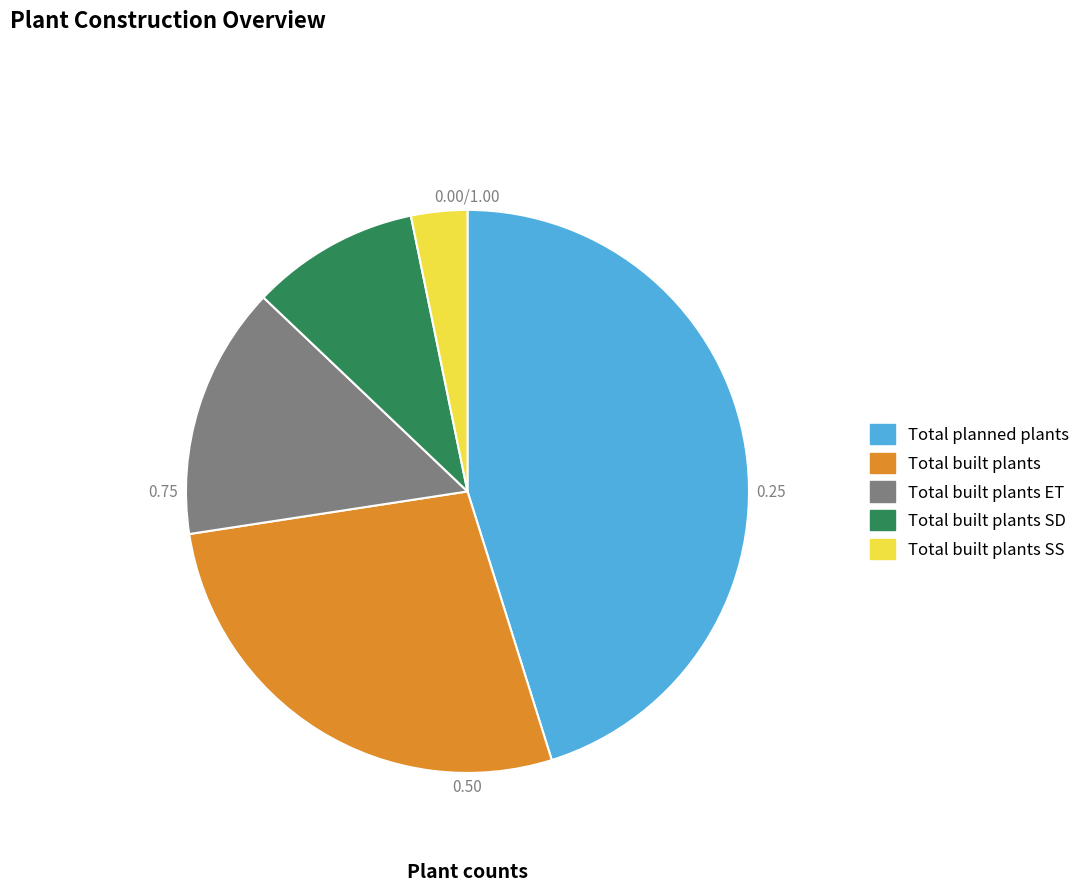

Does any single category account for the majority?

No